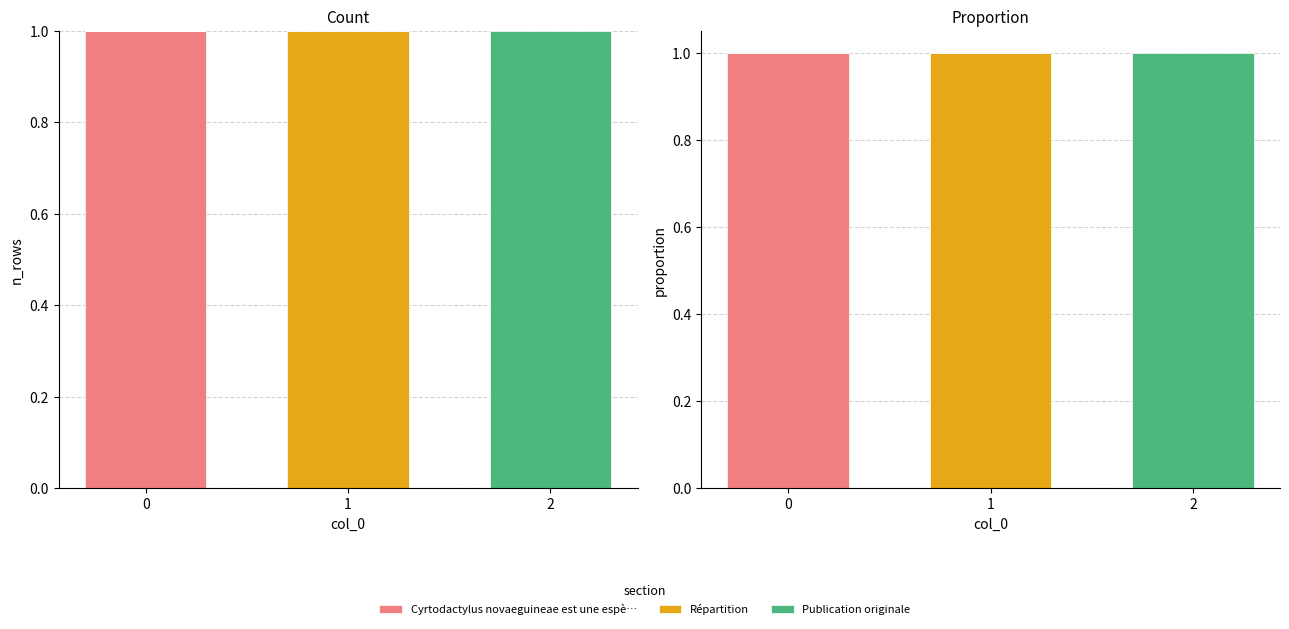

What is the sum of all Publication originale values?

1